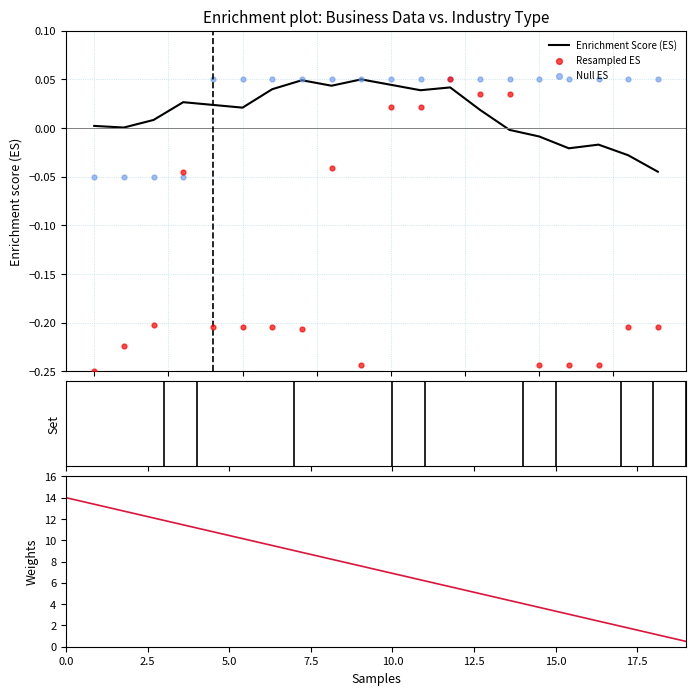

At how many categories does at least one series exceed 13?

2